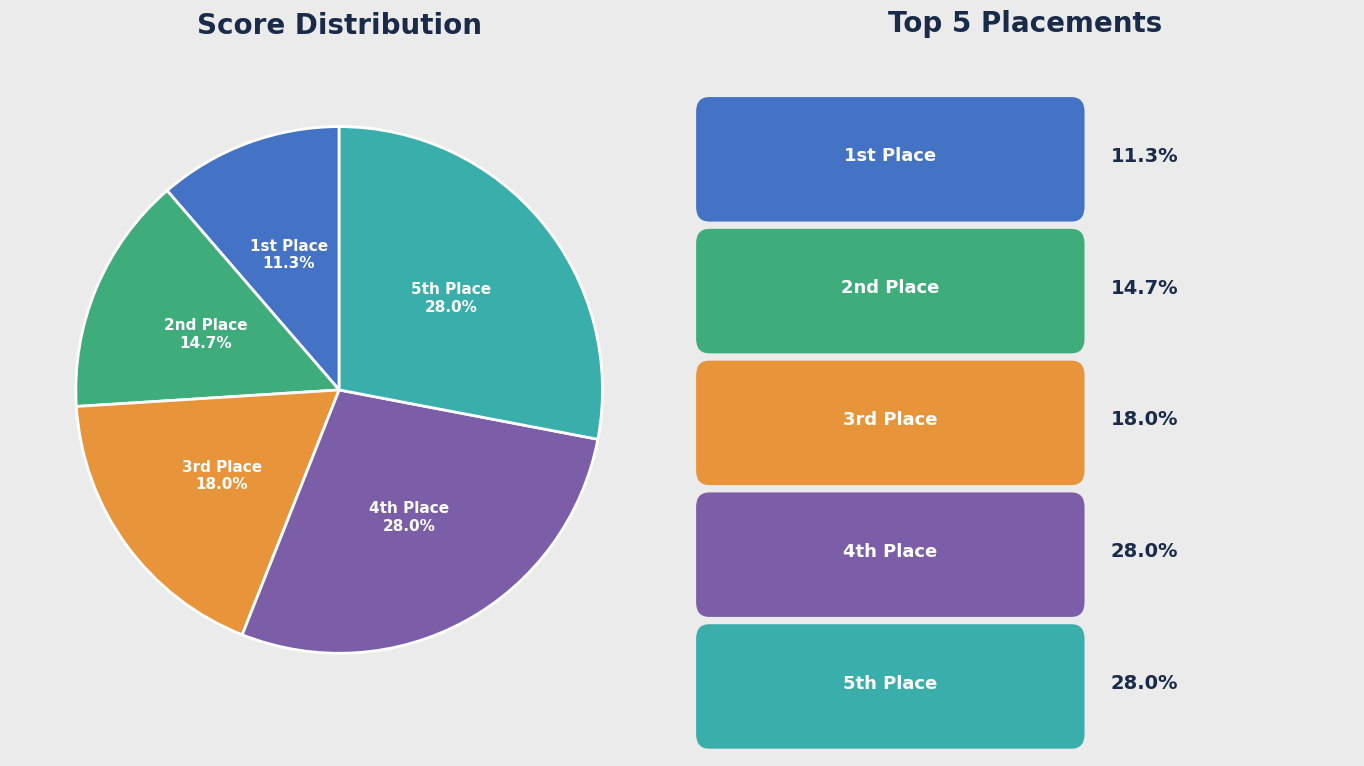

Is there a majority slice in this chart?

No